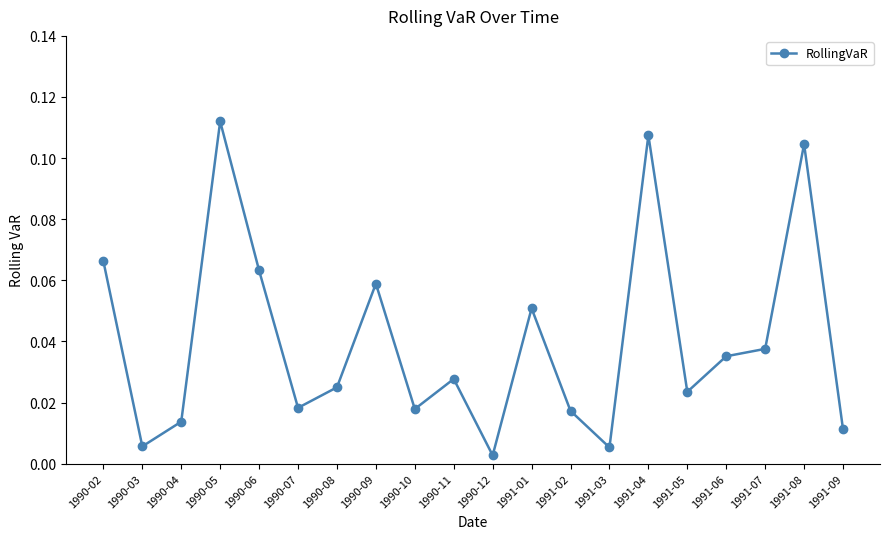

What is the sum of all values?

0.8